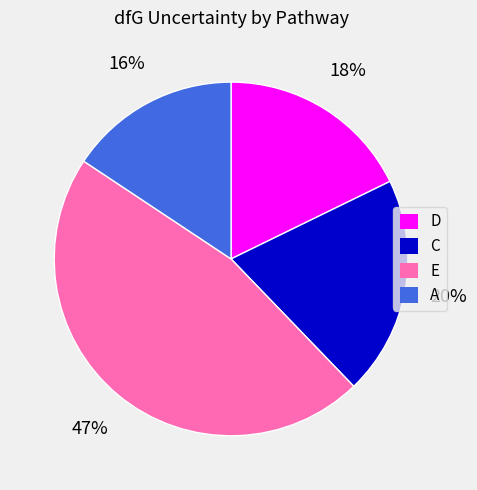

Does any single category account for the majority?

No